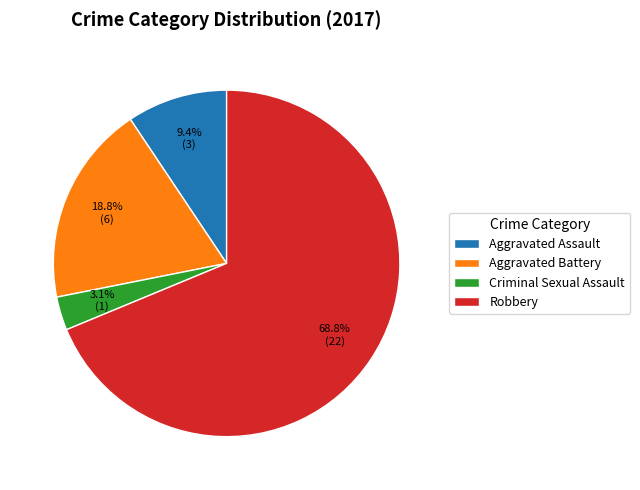

To the nearest percent, what is the average slice percentage?

25%